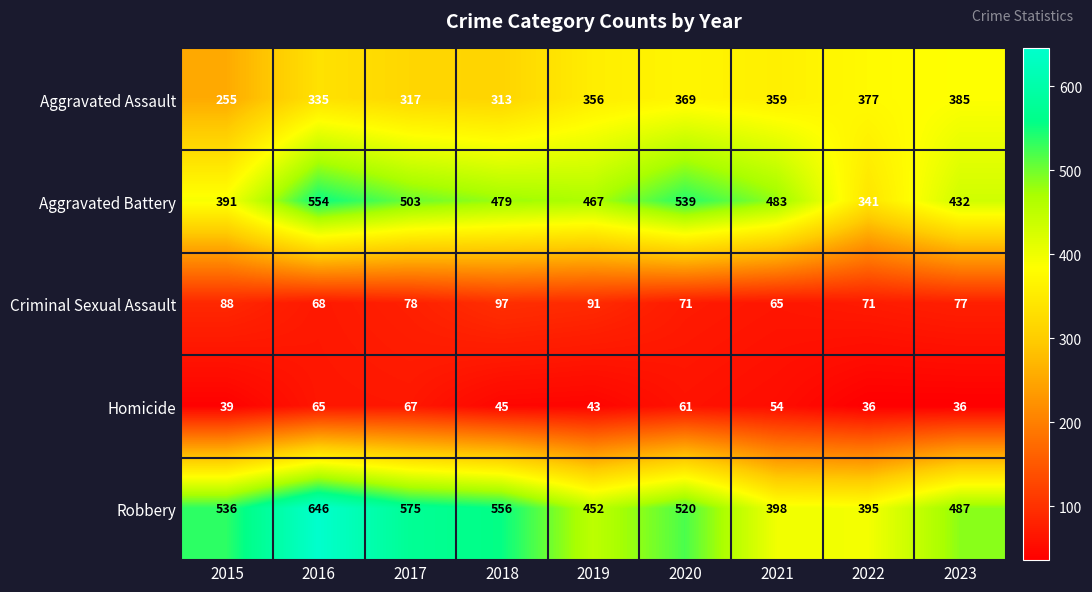

What is the difference between the highest and lowest values at 2019?

424